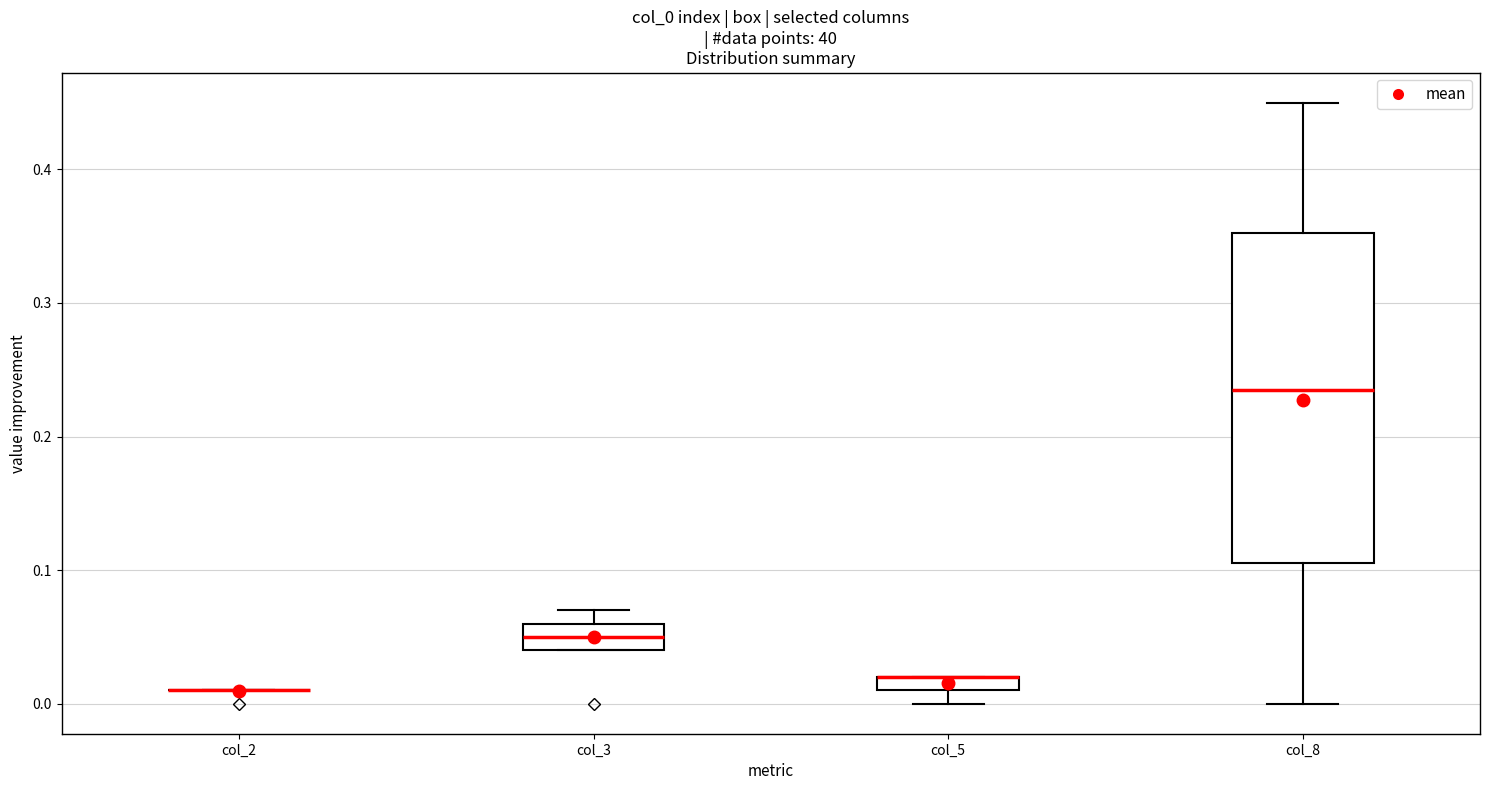

Which box is the tallest, from its lower edge to its upper edge?

col_8